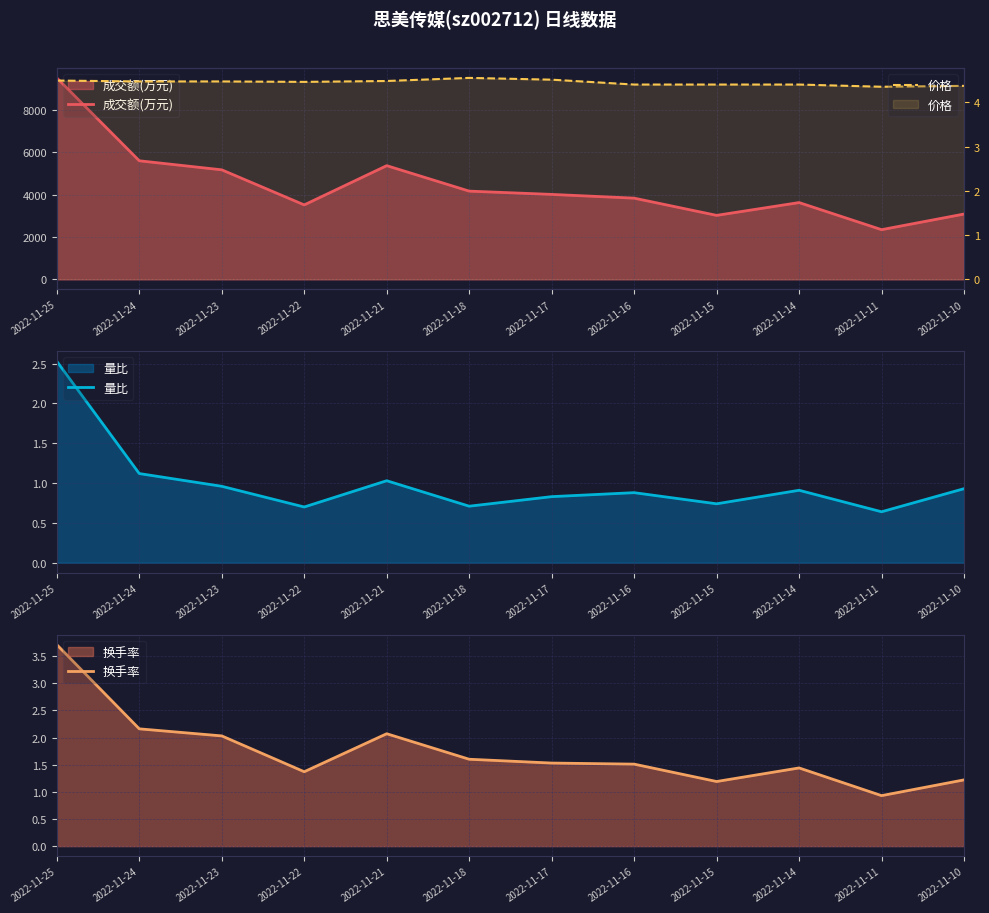

What is the value of the 成交额(万元) point at the 5th from the left?

5374.0